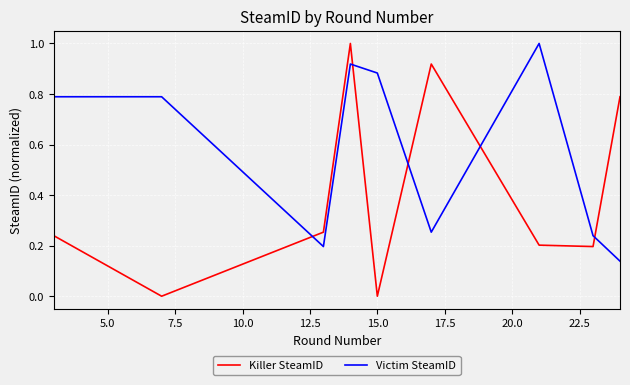

Which series has the widest spread of values?

Killer SteamID